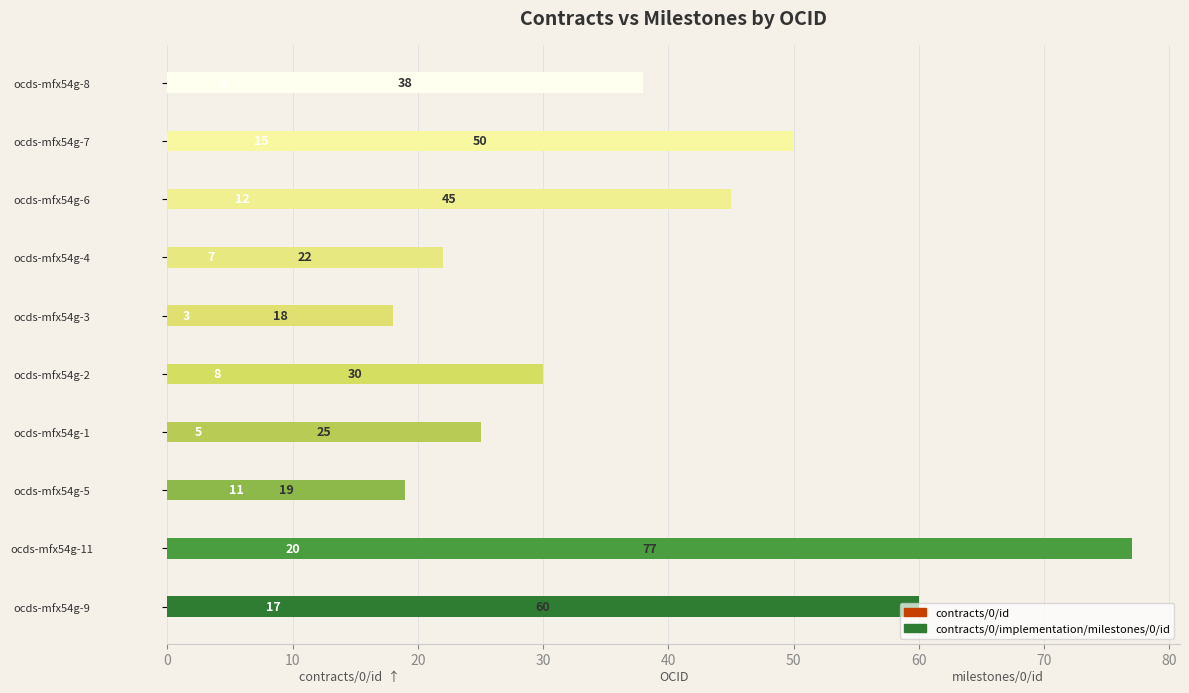

What is the value of the contracts/0/implementation/milestones/0/id bar at the 4th from the left?

25